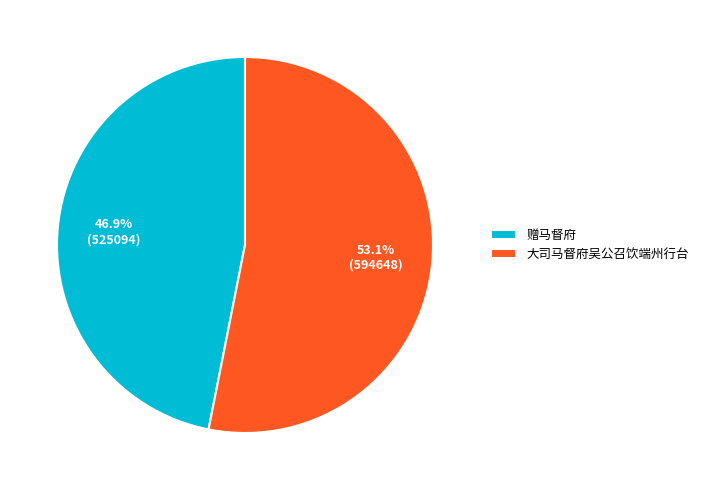

What is the ratio of the value at 赠马督府 to the value at 大司马督府吴公召饮端州行台?

0.9